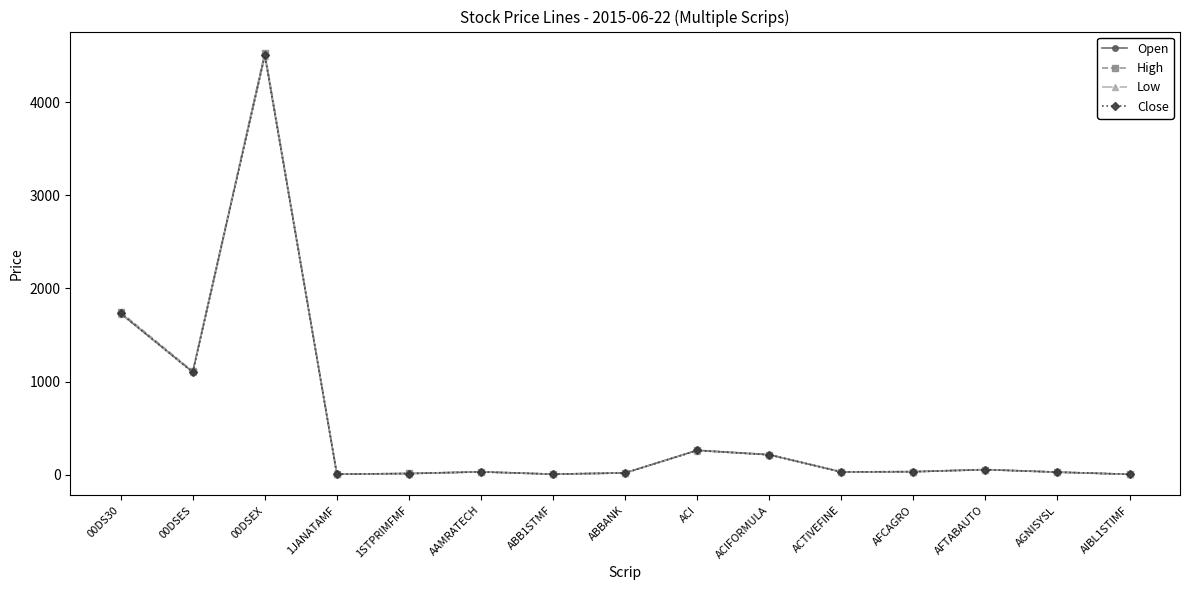

At which category does the chart reach its peak across all series?

00DSEX